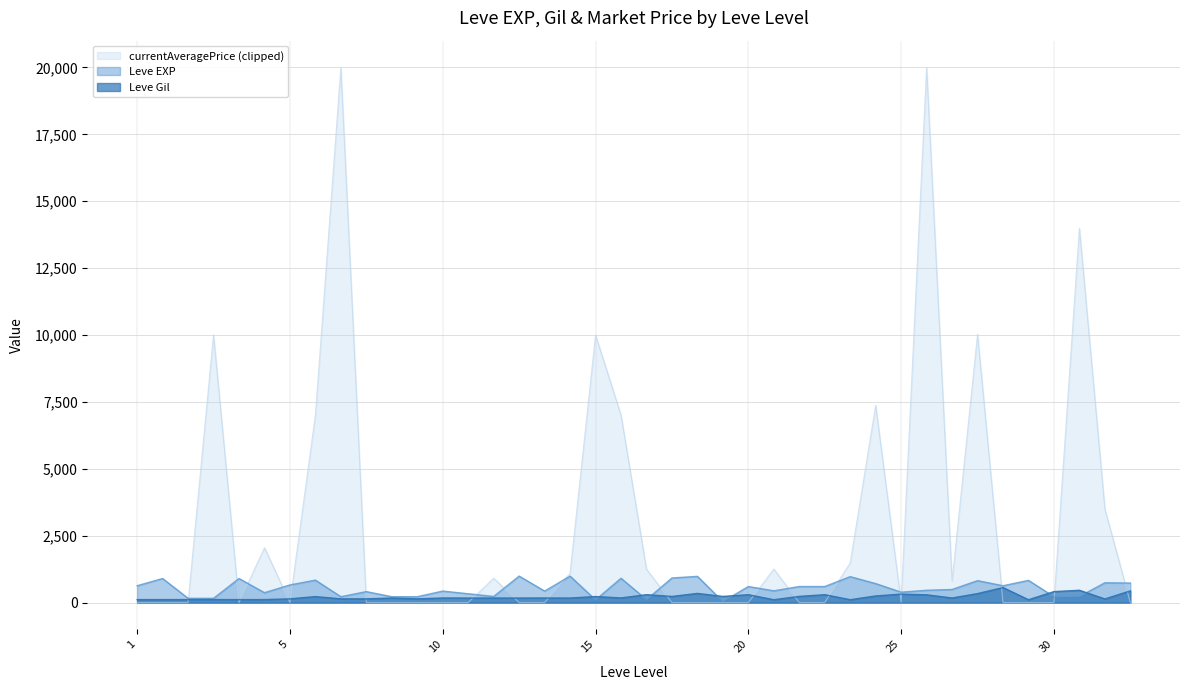

Which series has the largest range (max minus min)?

currentAveragePrice (clipped)